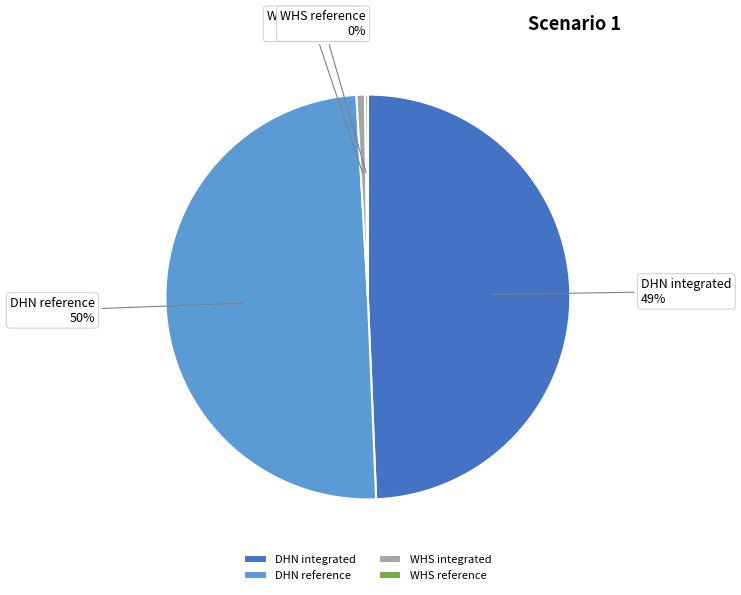

Which has a higher value, DHN reference or WHS integrated?

DHN reference